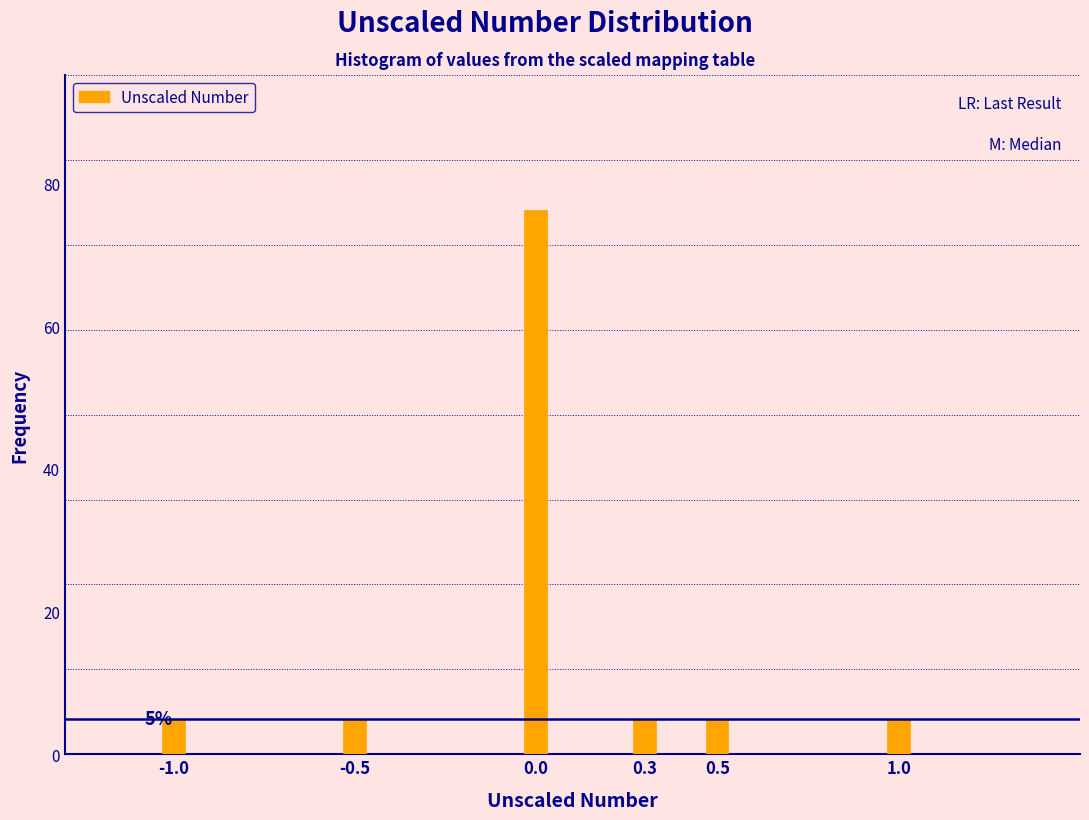

Reading left to right, transcribe all the data shown in this chart.

-1.0=4.8	-0.5=4.8	0.0=76.2	0.3=4.8	0.5=4.8	1.0=4.8